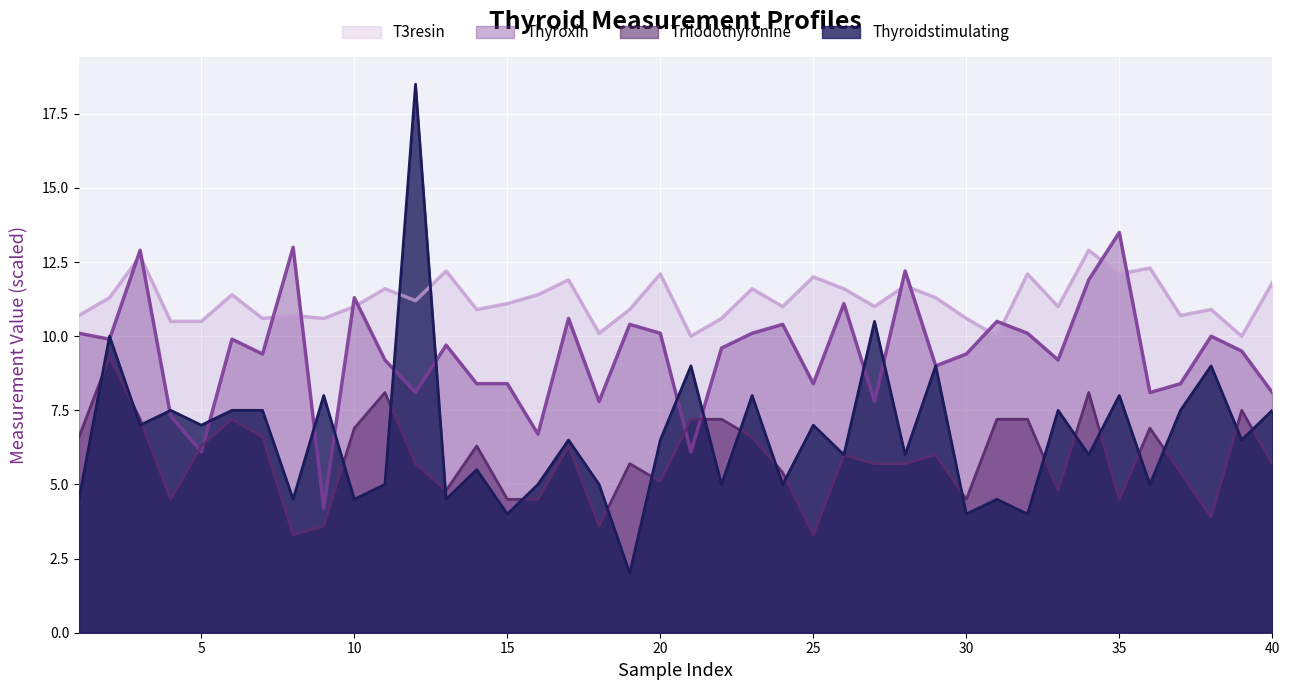

Read the Thyroidstimulating value at 29.

9.0